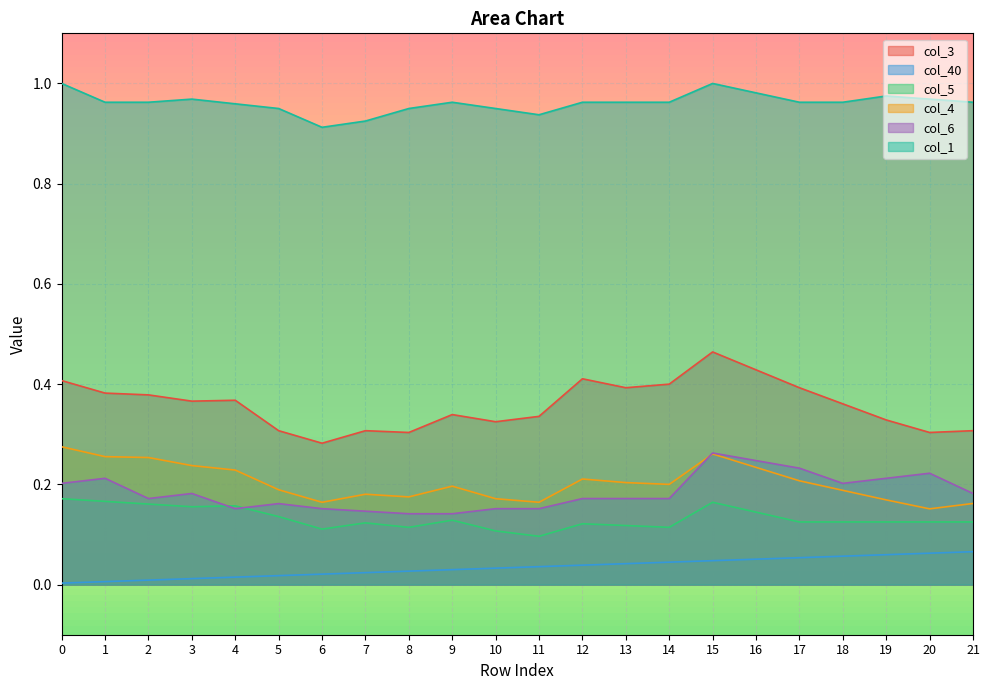

Rank the series by their maximum value, from highest to lowest.

col_1, col_3, col_4, col_6, col_5, col_40